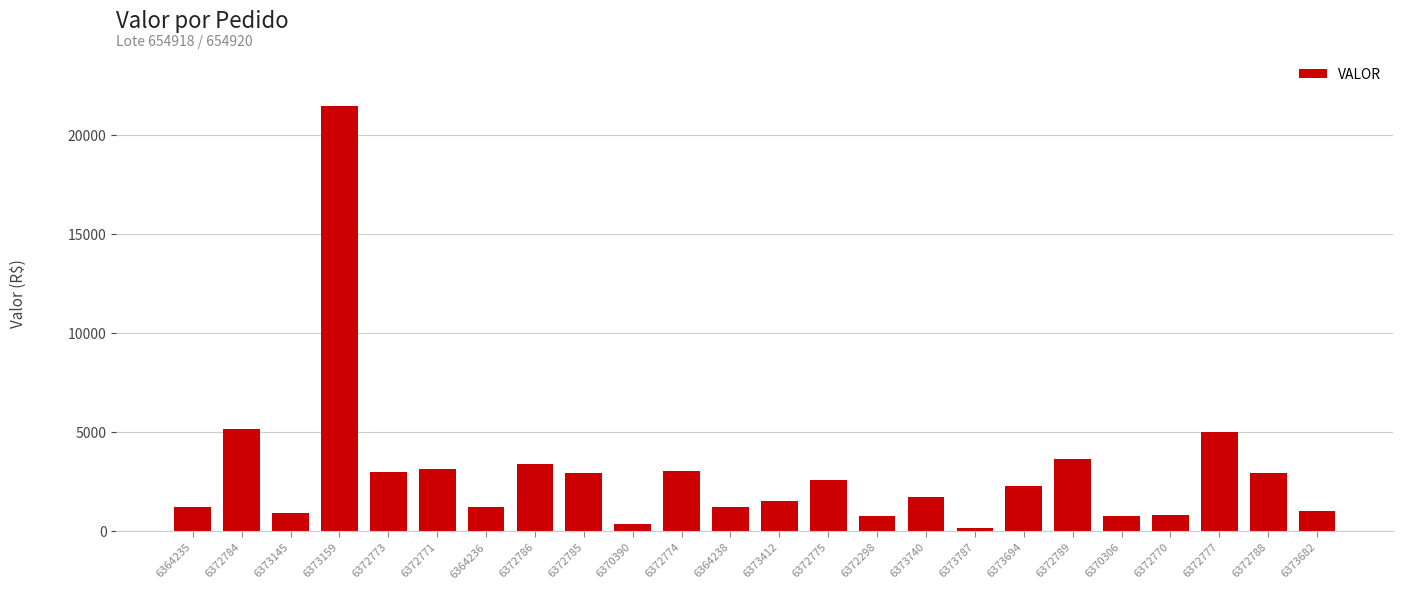

What is the value of the 1st bar from the left?

1183.2